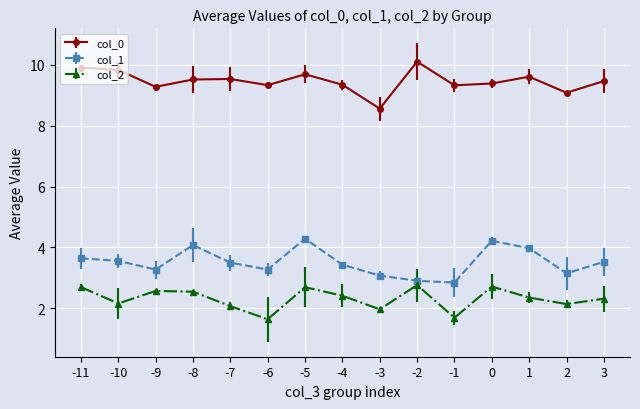

Rank the series by their average value, from highest to lowest.

col_0, col_1, col_2